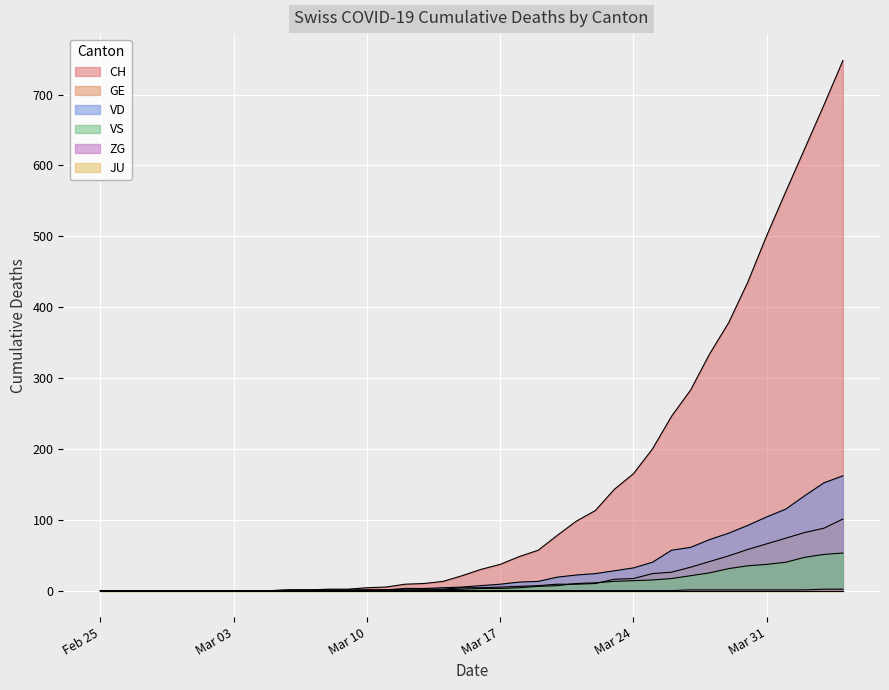

True or false: VD and ZG cross at least once.

False